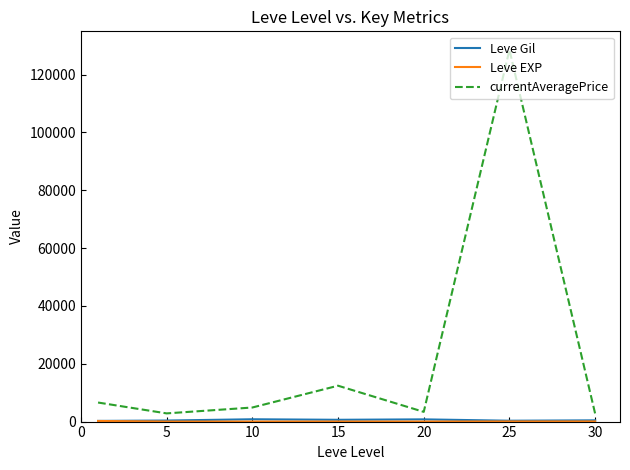

Which series has the widest spread of values?

currentAveragePrice